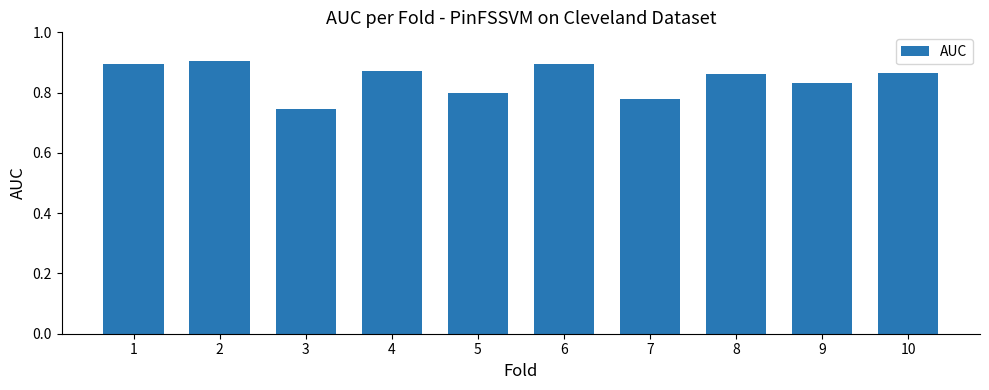

Is it true that the value at 6 is 0.4?

False